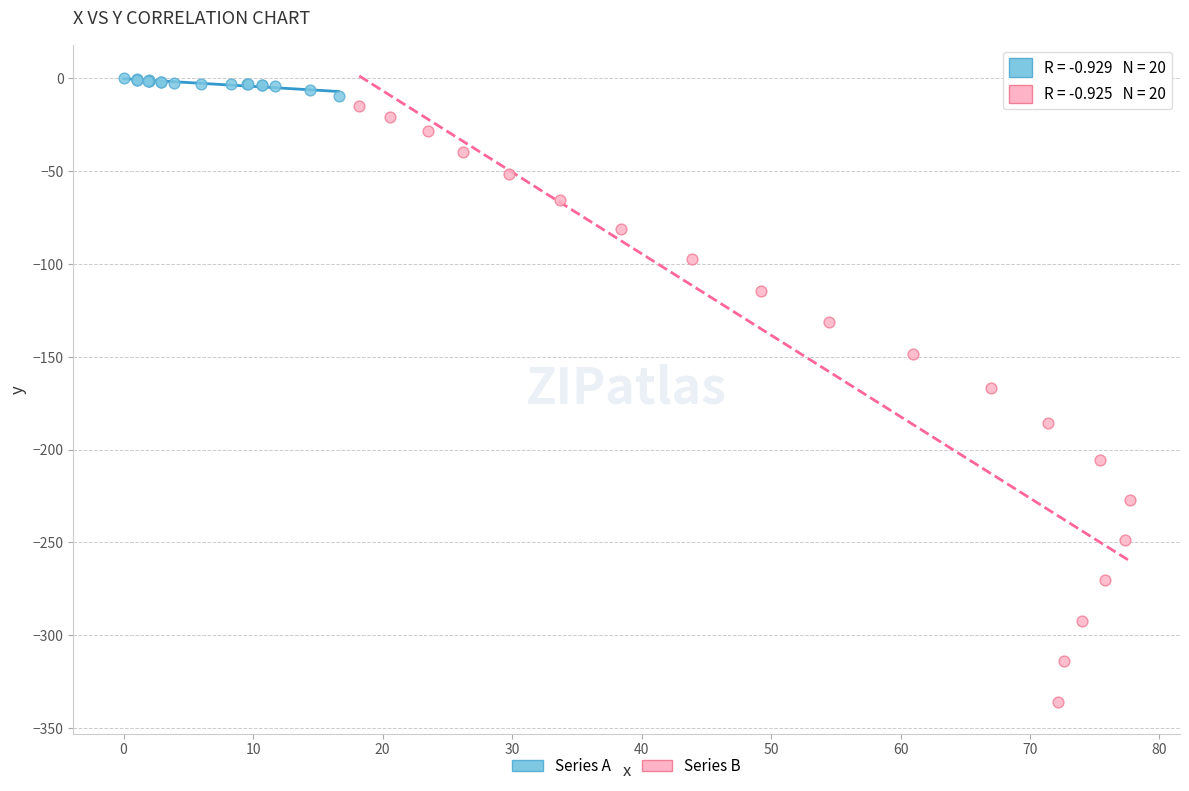

What are all the series names shown in the legend?

Series A, Series B